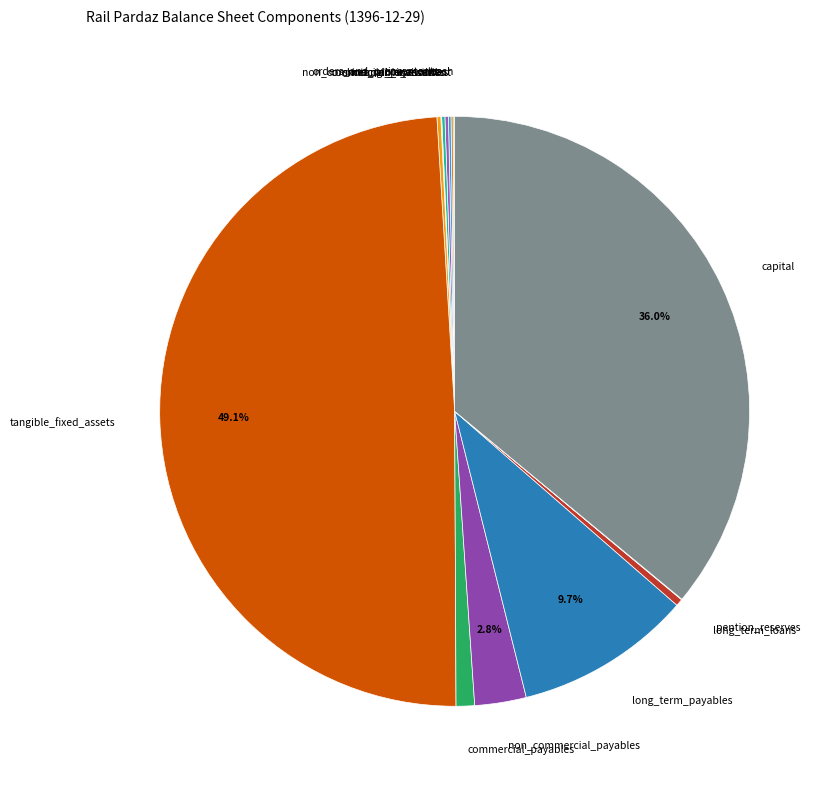

Which slice is the largest?

tangible_fixed_assets